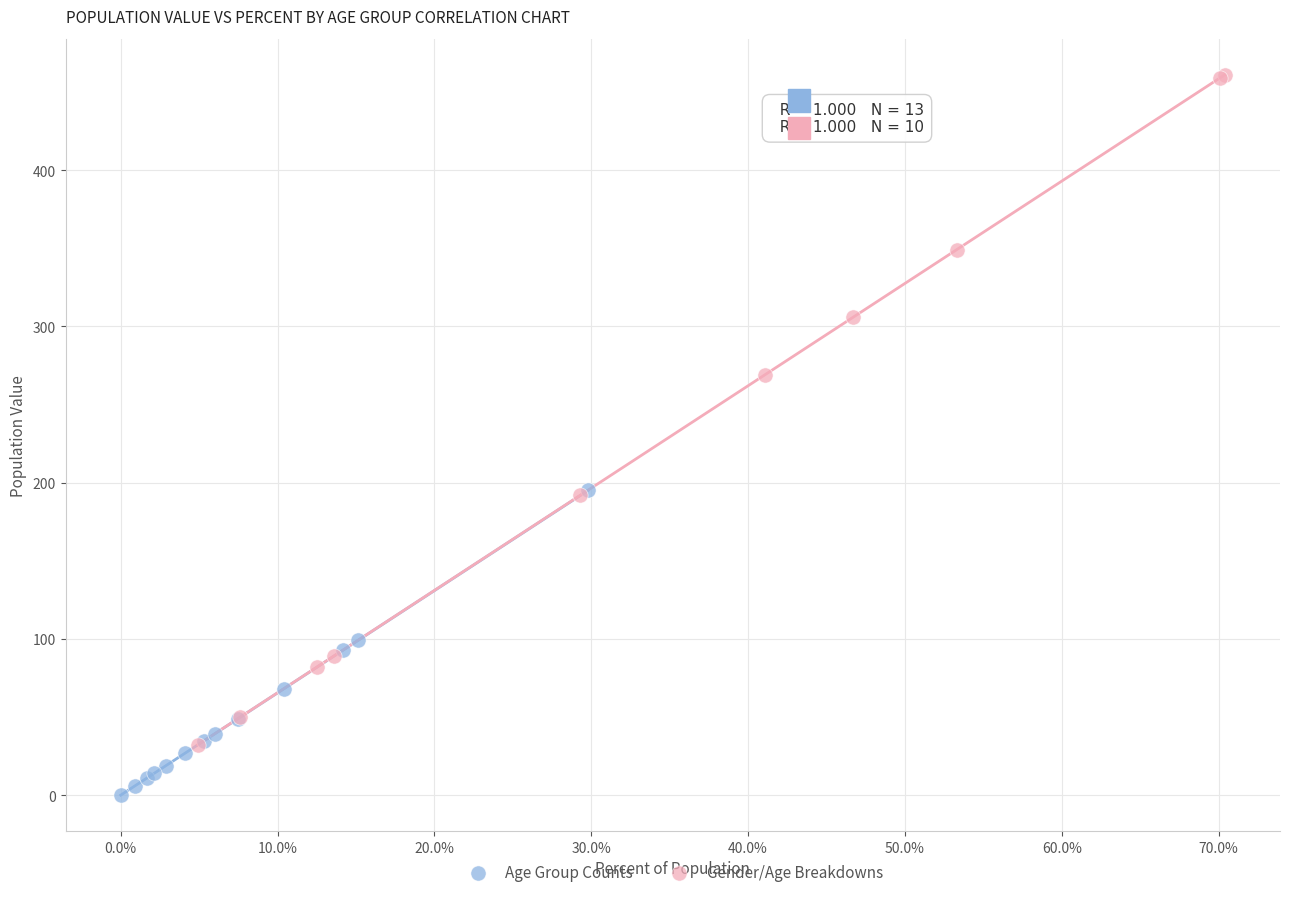

Which series reaches the minimum Y coordinate?

Age Group Counts